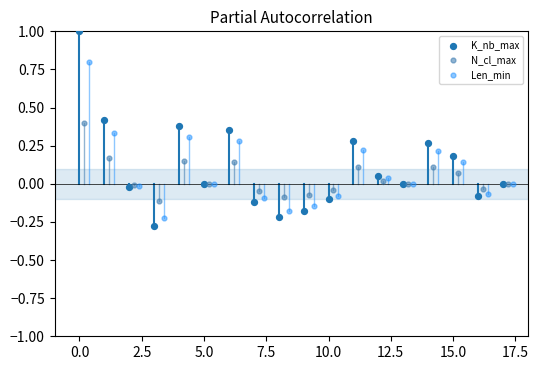

Which series has the widest spread of Y values?

K_nb_max